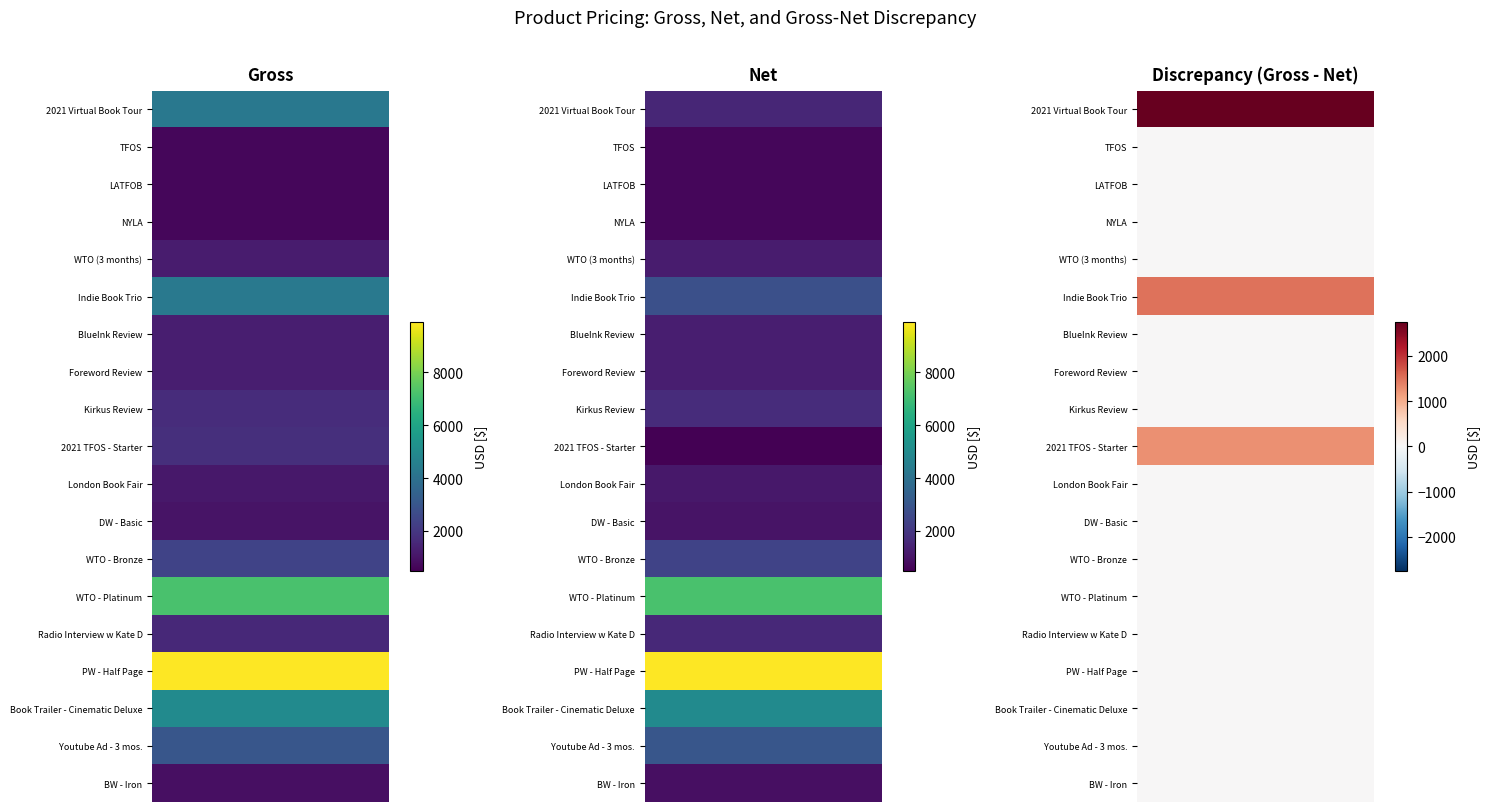

What is the lowest value of the DW - Basic series?

999